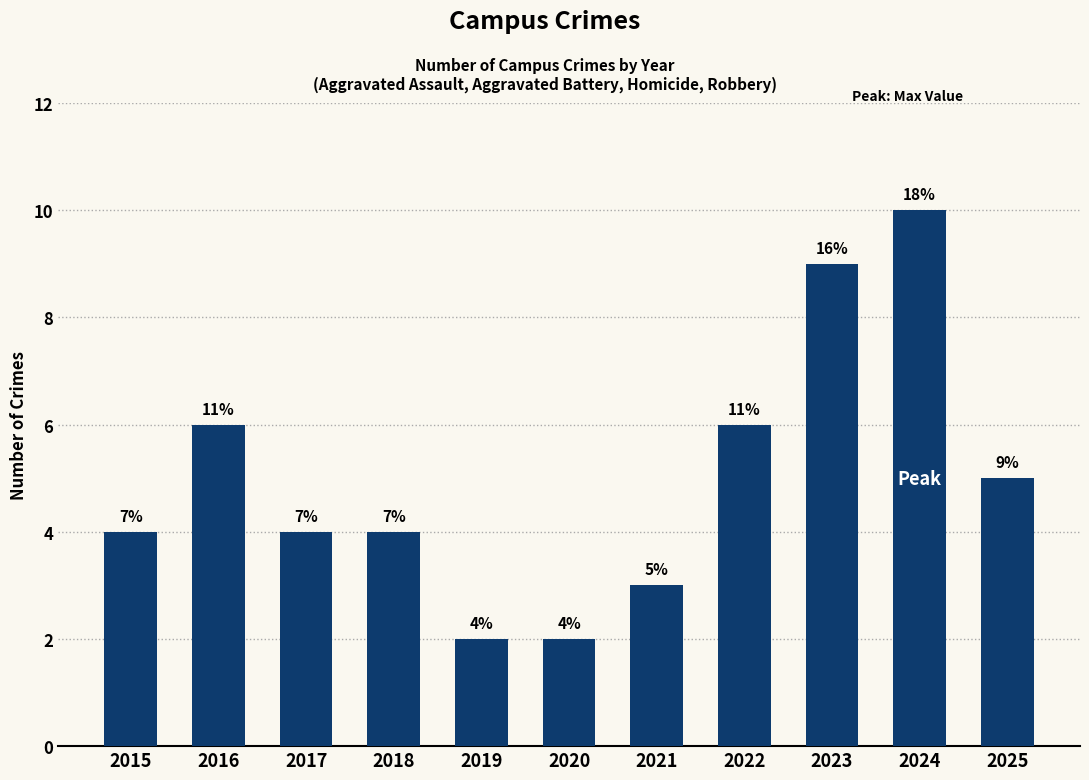

At which label is the value closest to 6?

2016